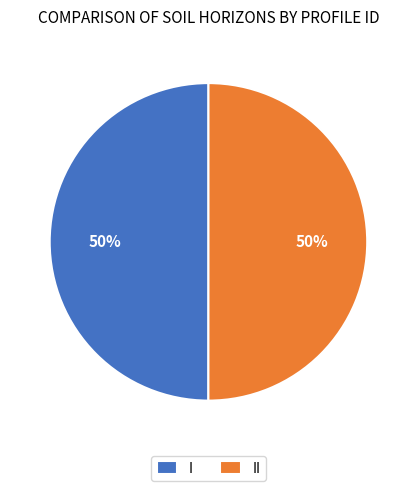

Do I and II together represent more than half of the pie?

Yes